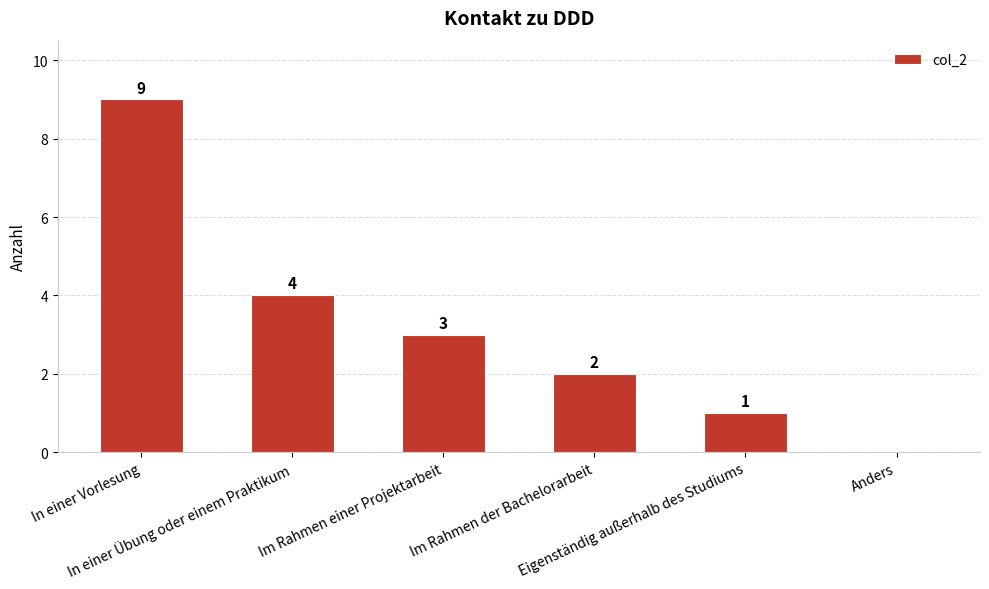

How many values are between 1 and 4?

4